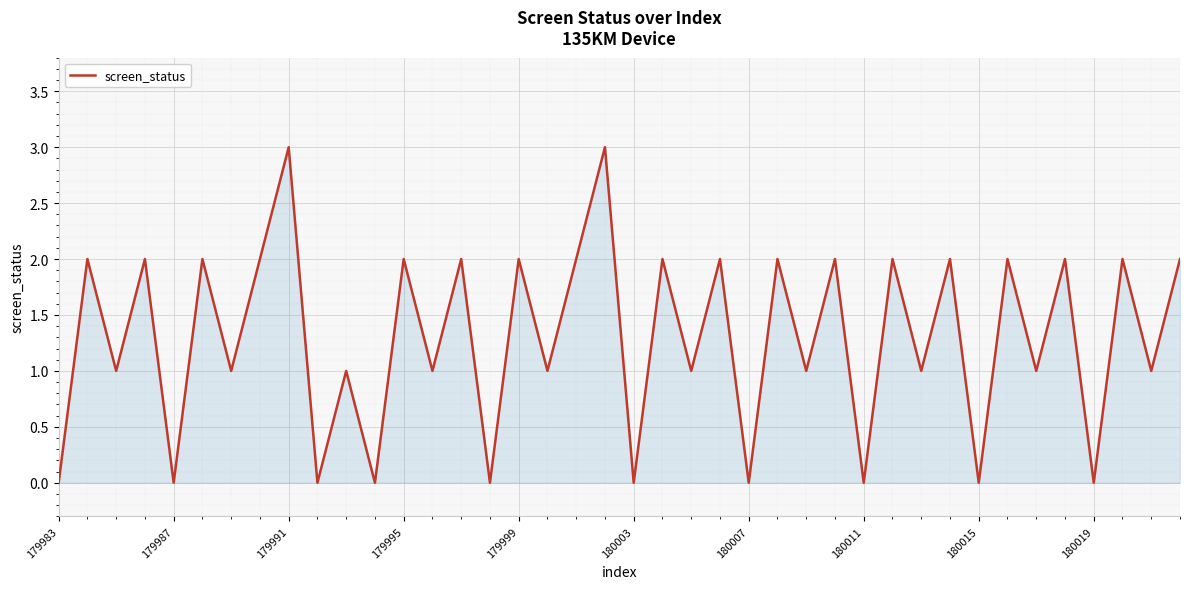

What is the maximum value shown in the chart?

3